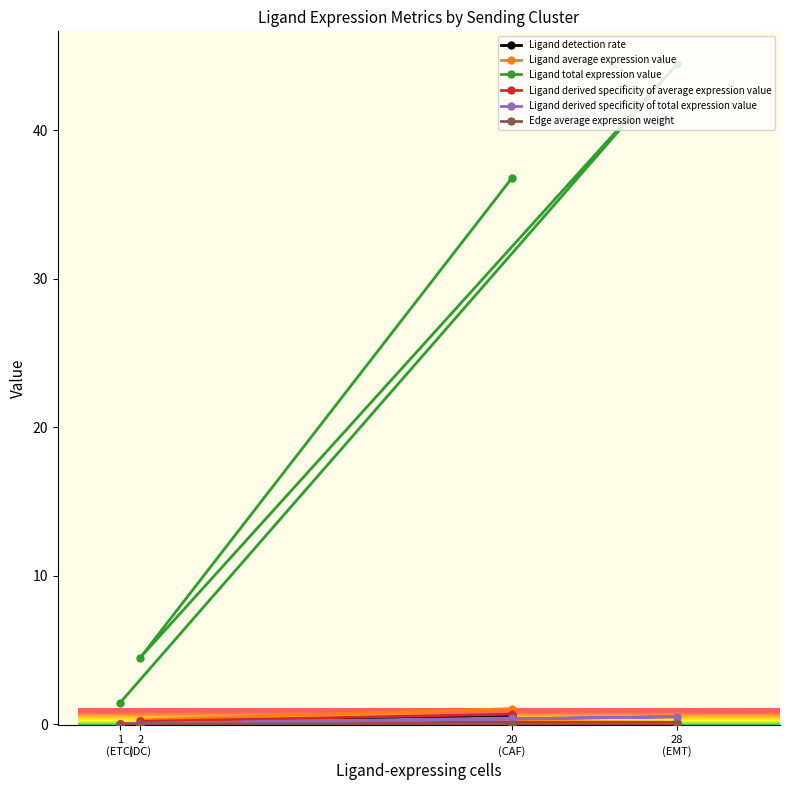

What value does the Ligand average expression value series have at 20
(CAF)?

1.1